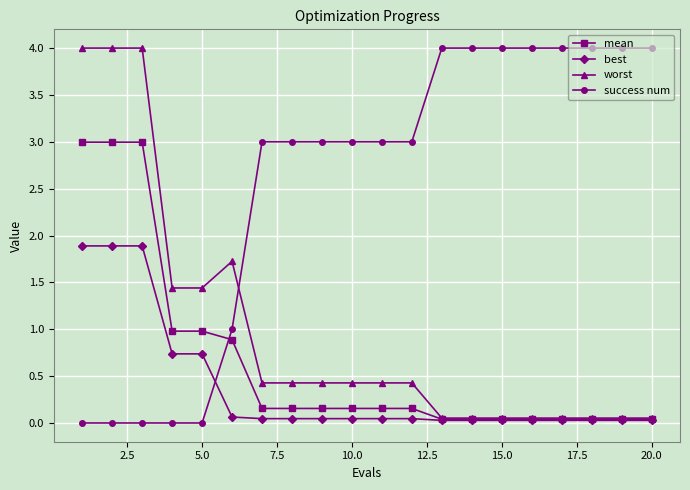

What is the value of the success num point at the 20th from the left?

4.0